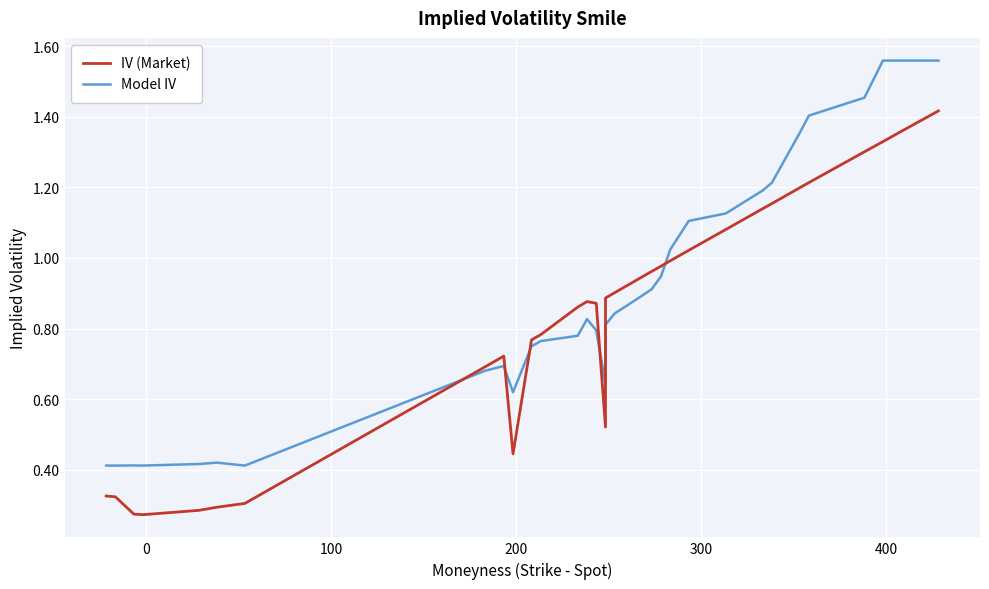

At how many categories does at least one series exceed 0?

34